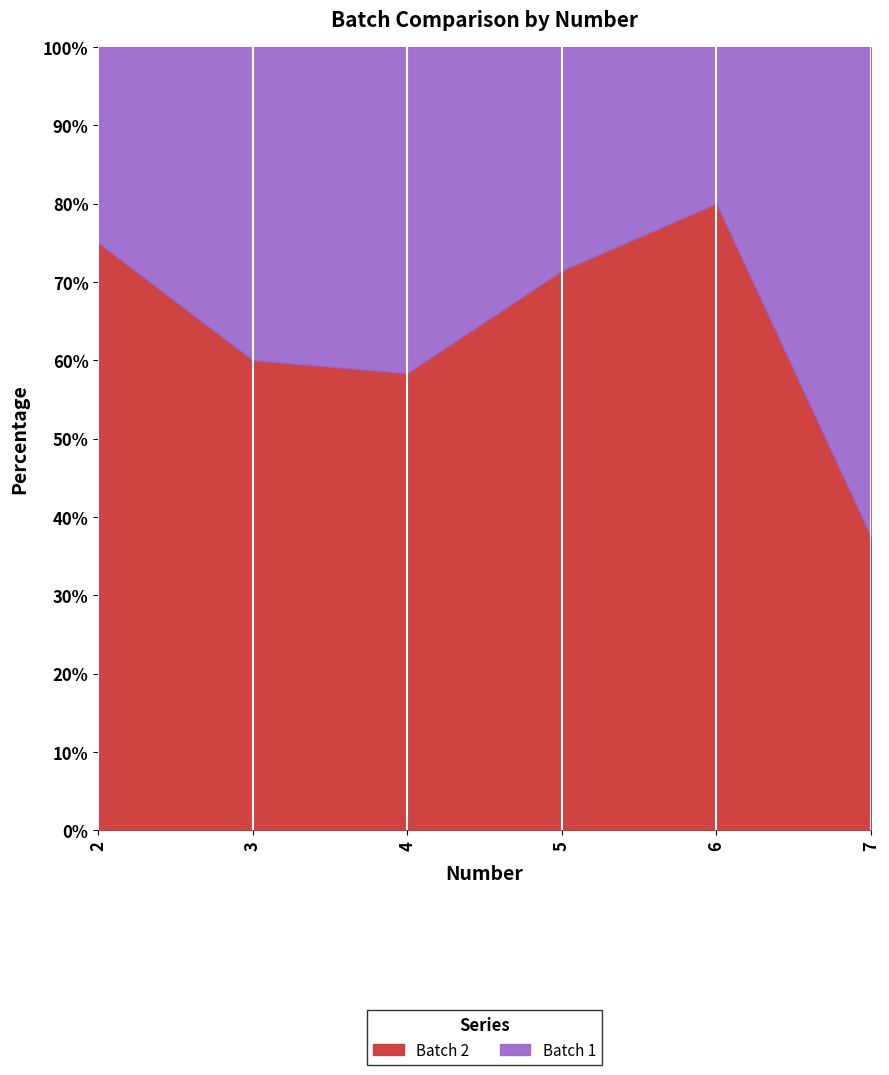

Reading left to right, transcribe the values for Batch 2.

75.0	60.0	58.3	71.4	80.0	37.5